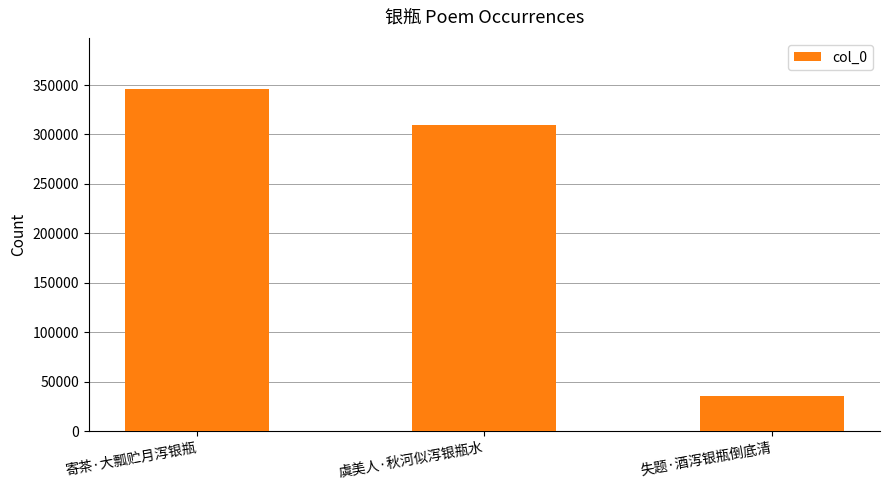

At which category does the chart reach its peak across all series?

寄茶·大瓢贮月泻银瓶